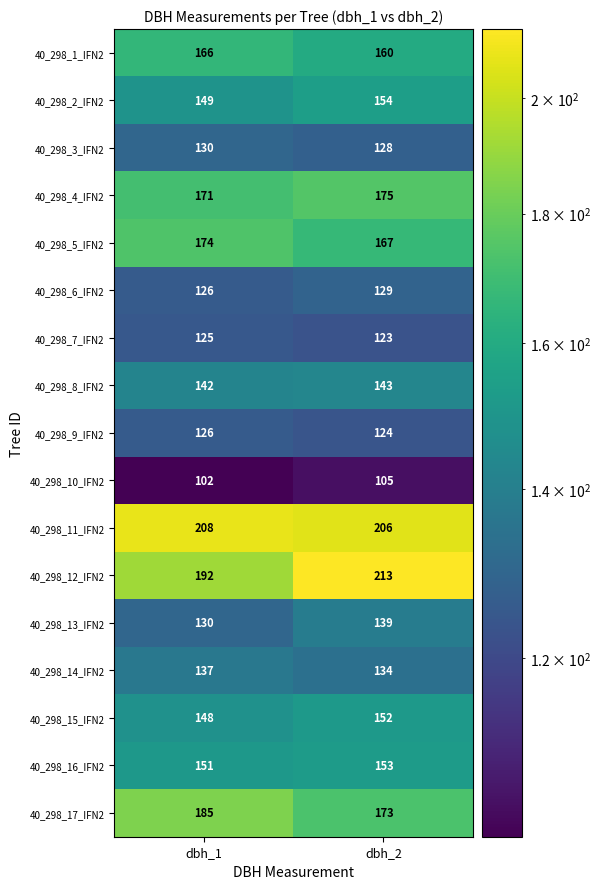

What value does the 40_298_6_IFN2 series have at dbh_1?

126